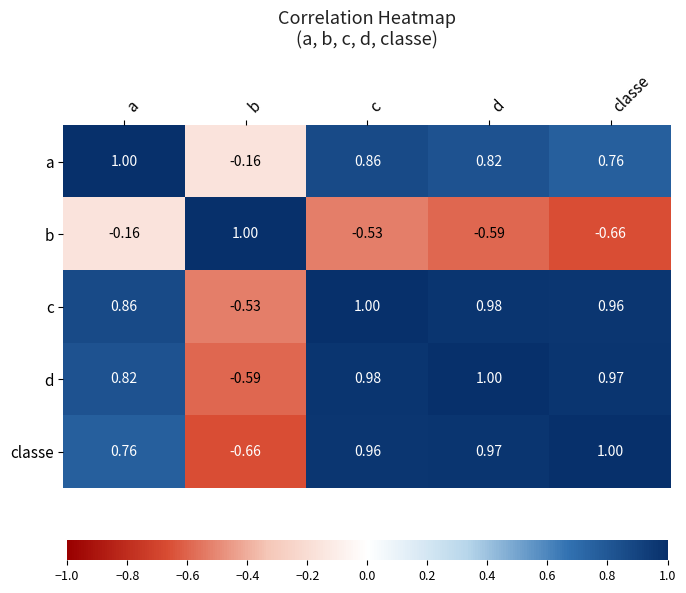

At which category is the sum across all series the highest?

a